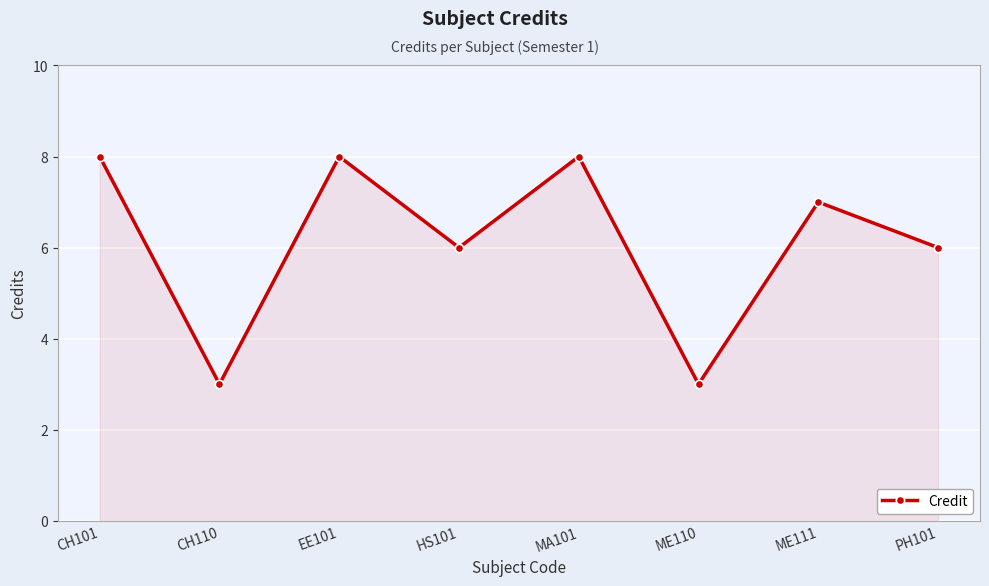

How many data points does each series have?

8